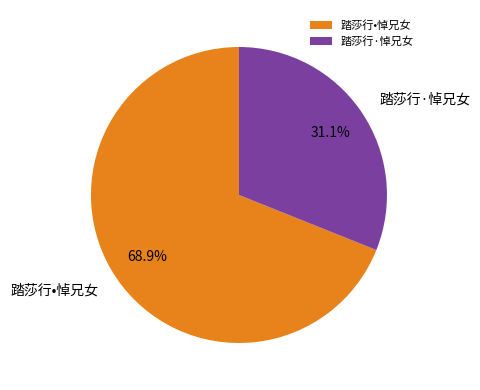

What is the smallest slice in the pie chart?

踏莎行·悼兄女